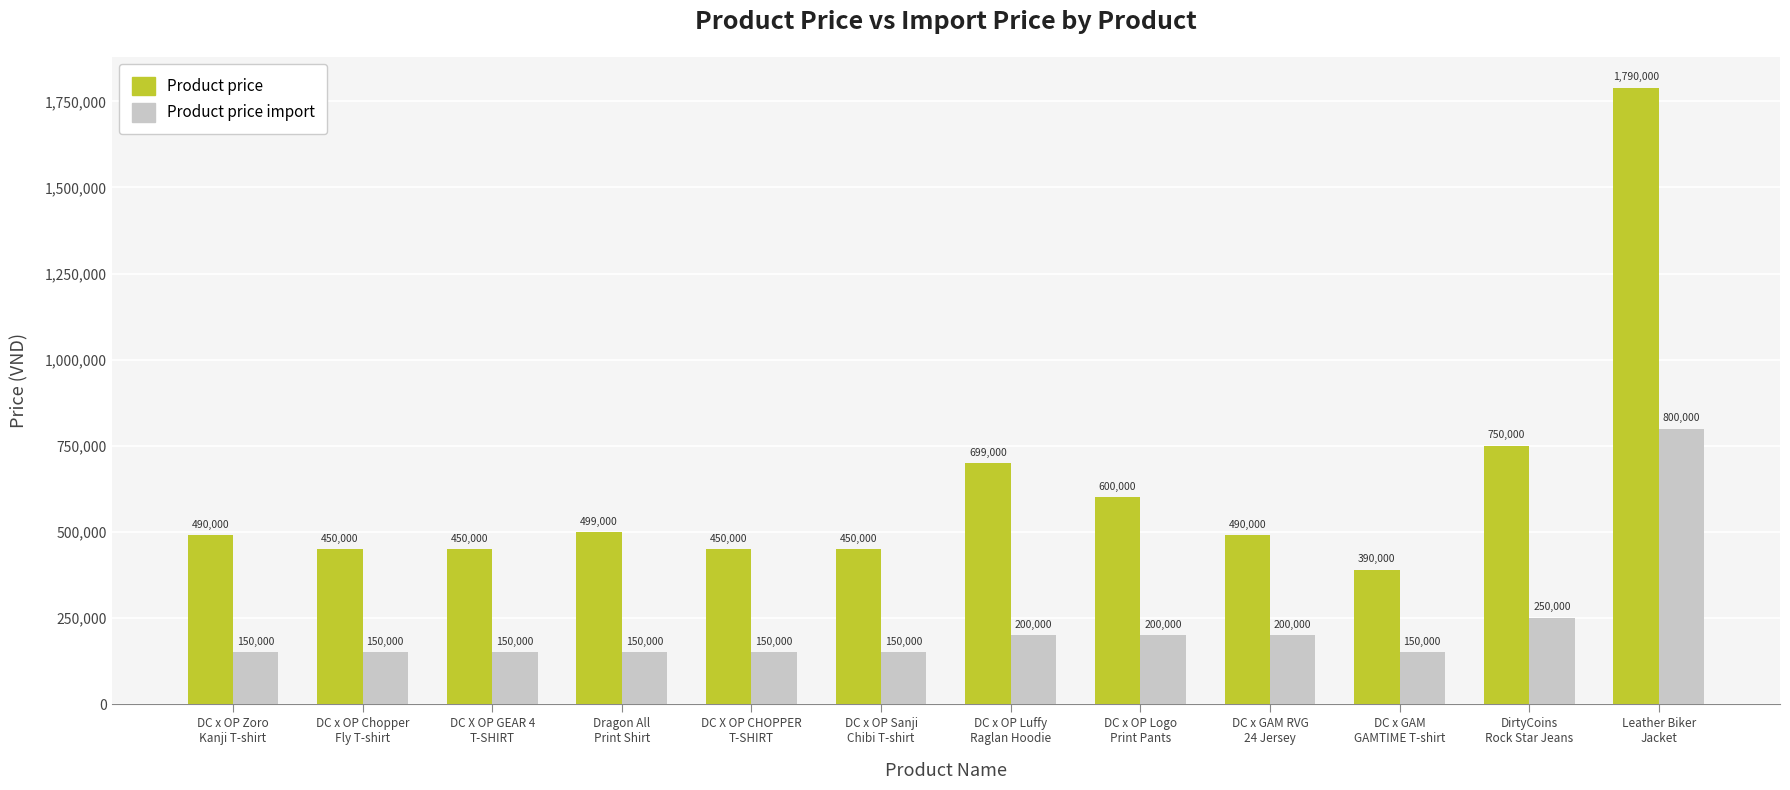

What are all the series names shown in the legend?

Product price, Product price import